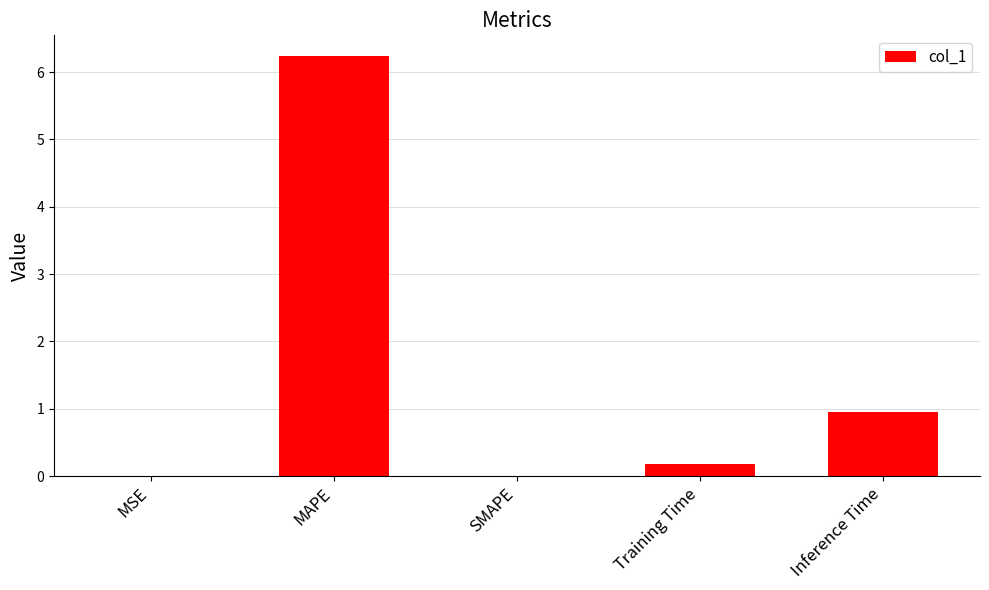

Are the bars horizontal?

No